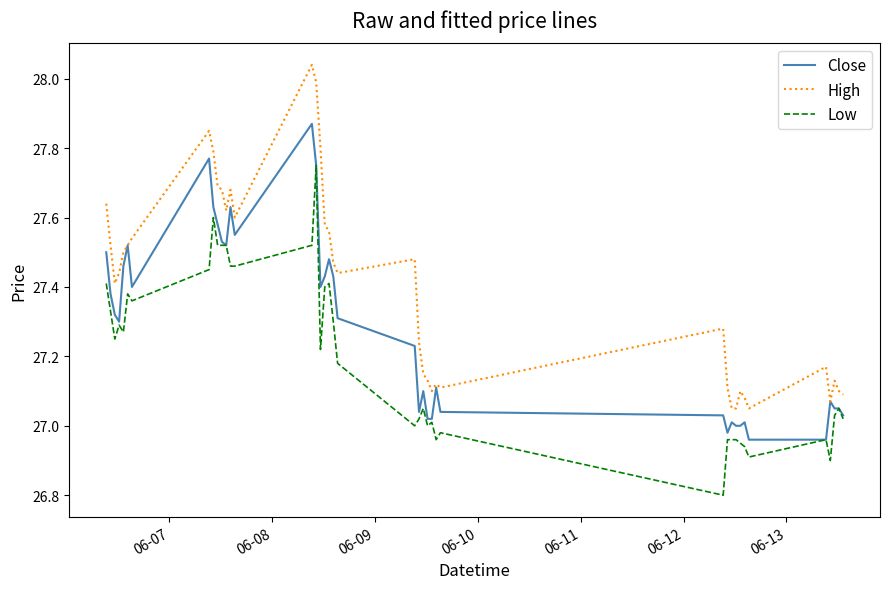

Which series has the largest total across all categories?

High